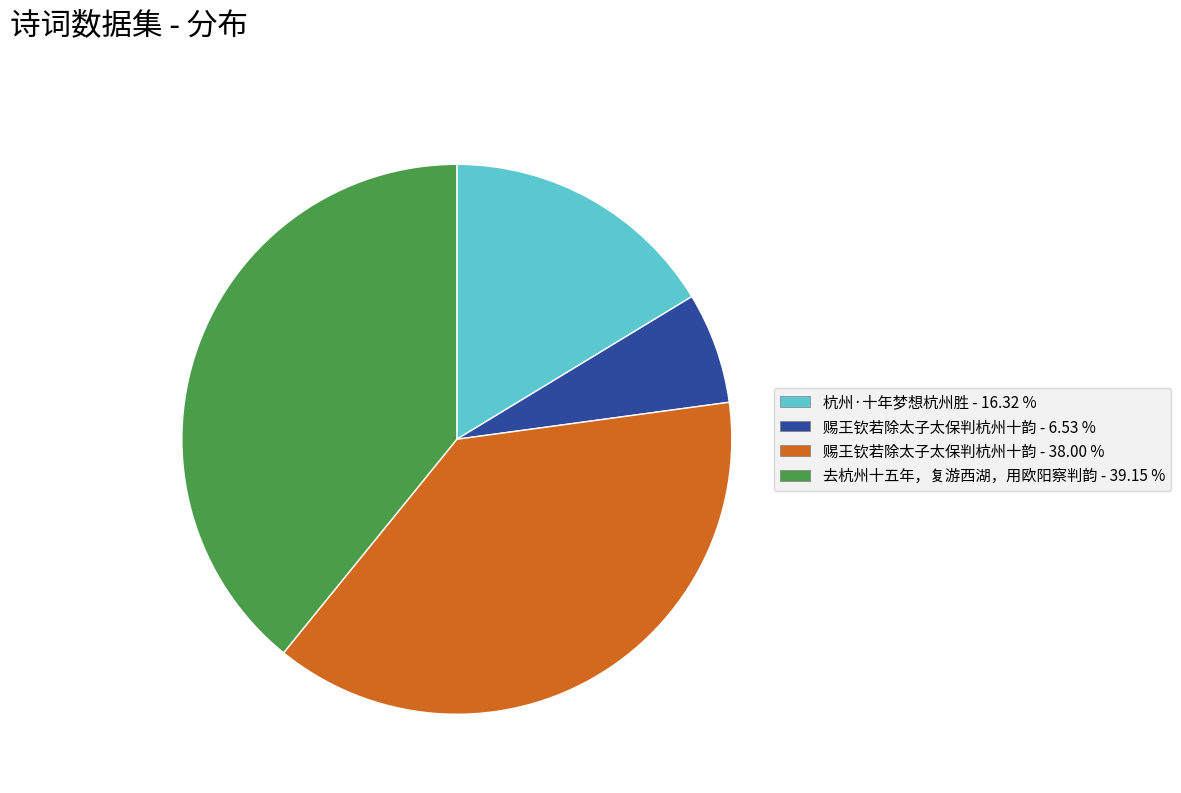

Is there any slice that represents more than half of the pie?

No